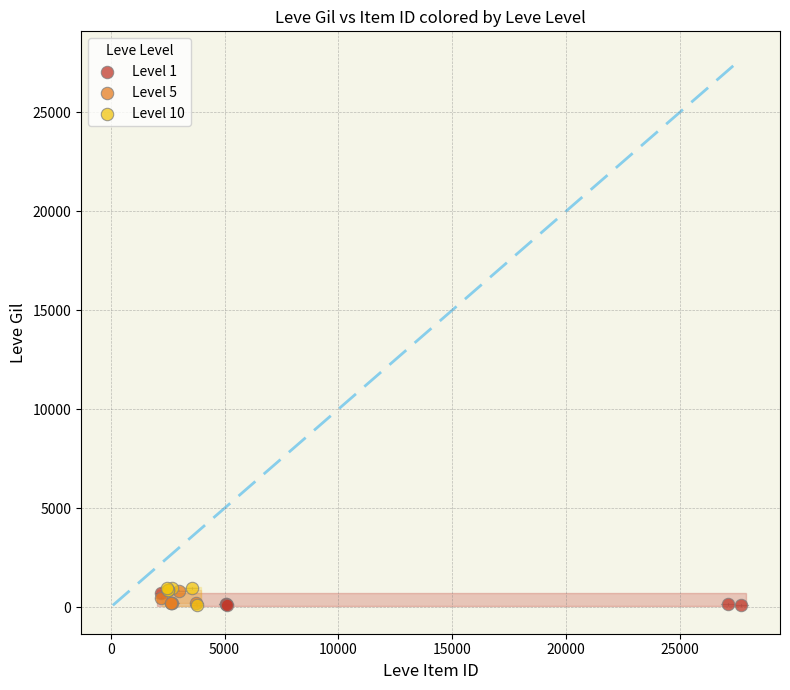

What are all the series names shown in the legend?

Level 1, Level 5, Level 10